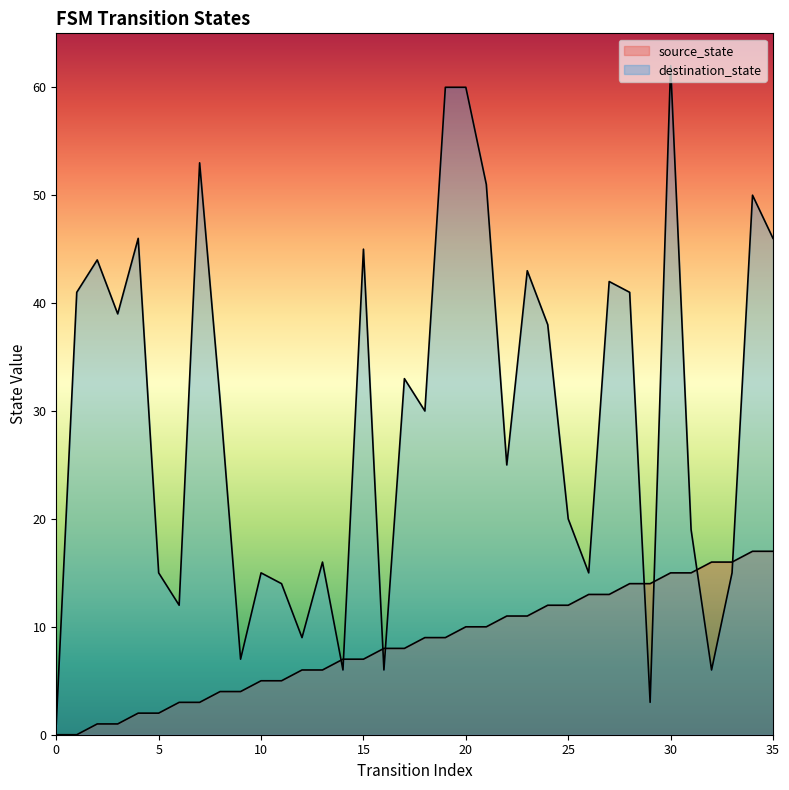

What is the sum of the destination_state values at 15 and 16?

51